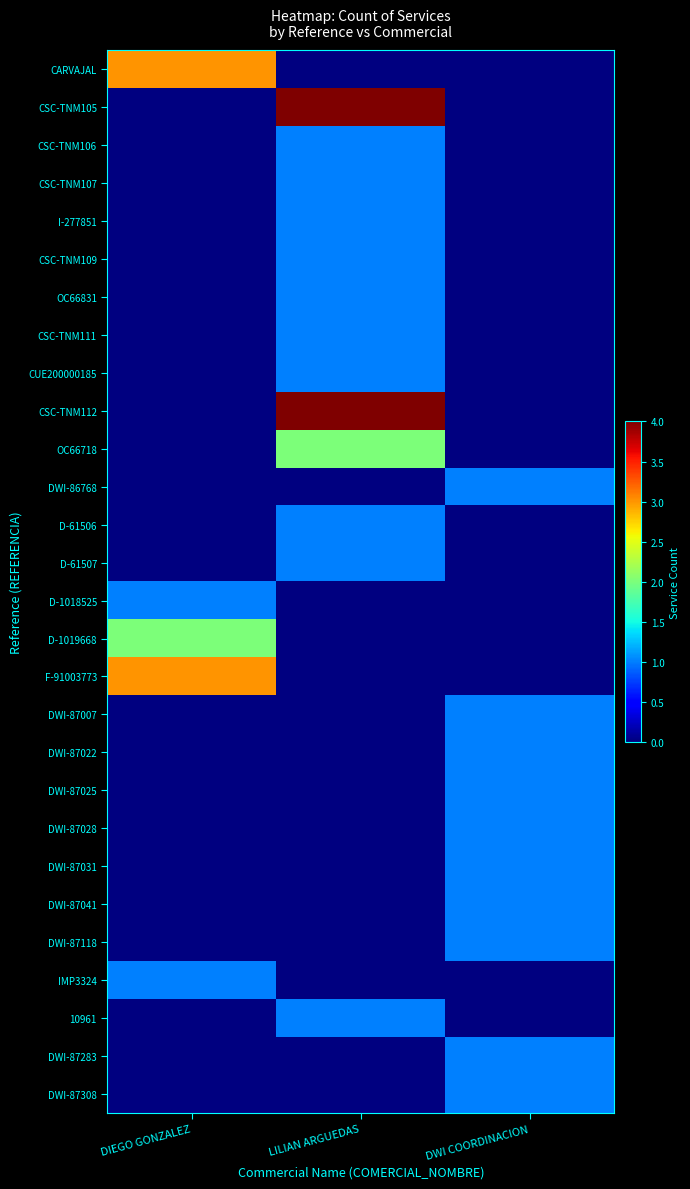

At how many categories does at least one series exceed 3?

1